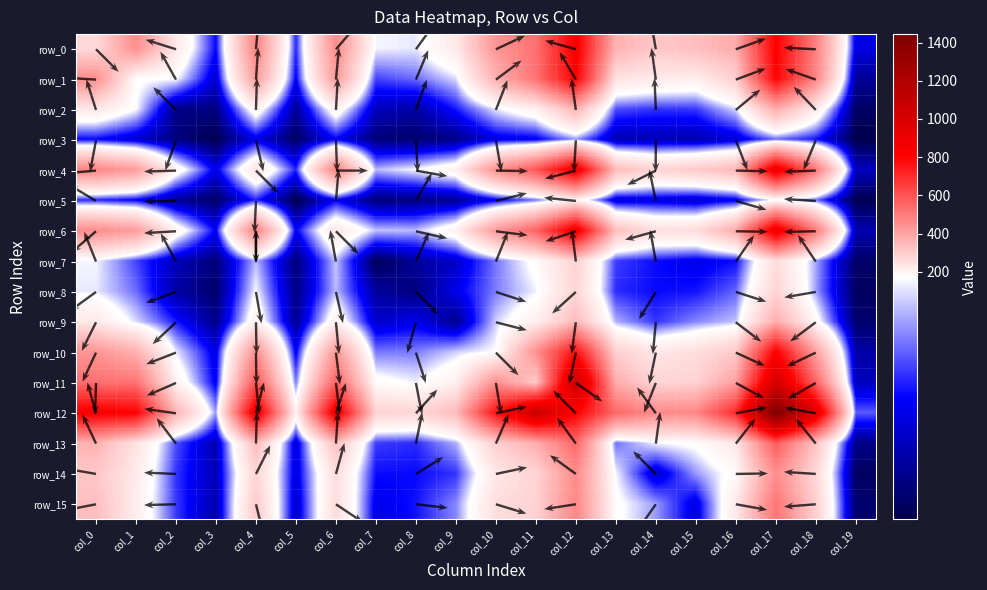

The row_0 series shows 133 at col_3. True or false?

False